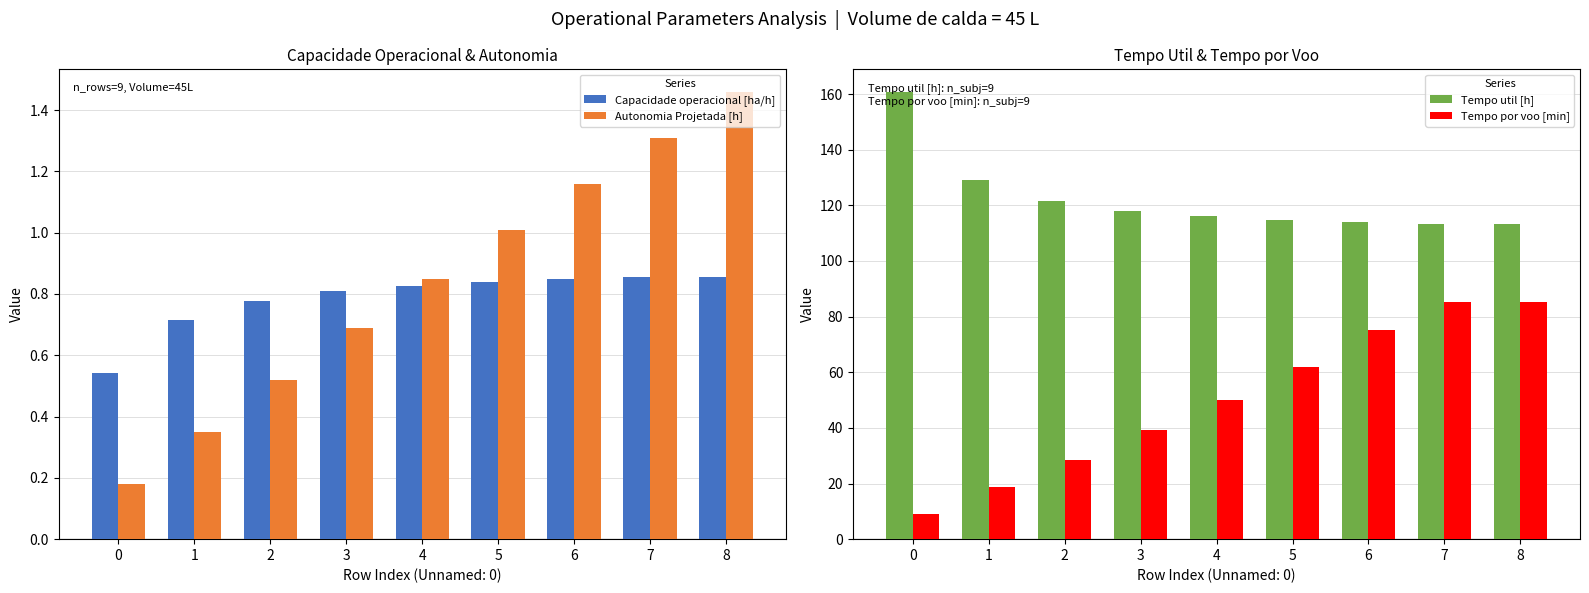

Which series has the widest spread of values?

Tempo por voo [min]